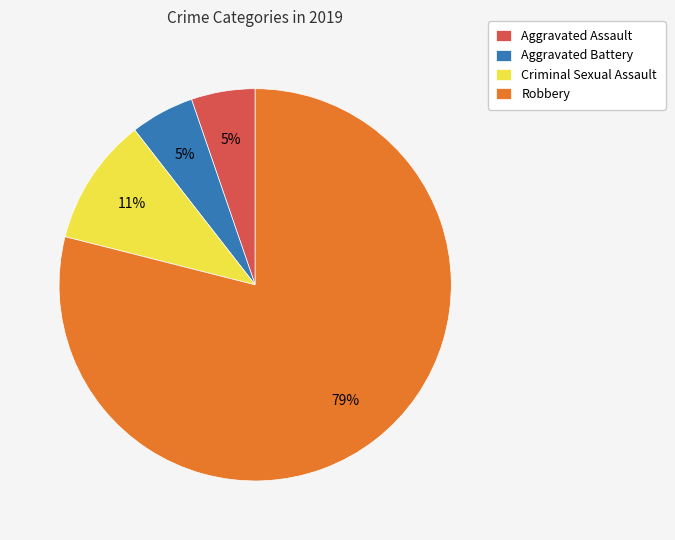

How many slices are in this pie chart?

4